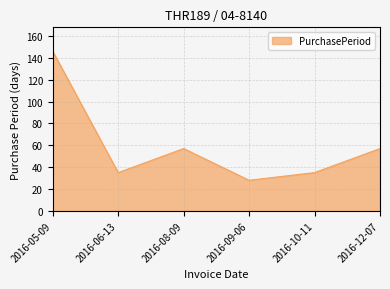

What is the ratio of the value at 2016-10-11 to the value at 2016-05-09?

0.2